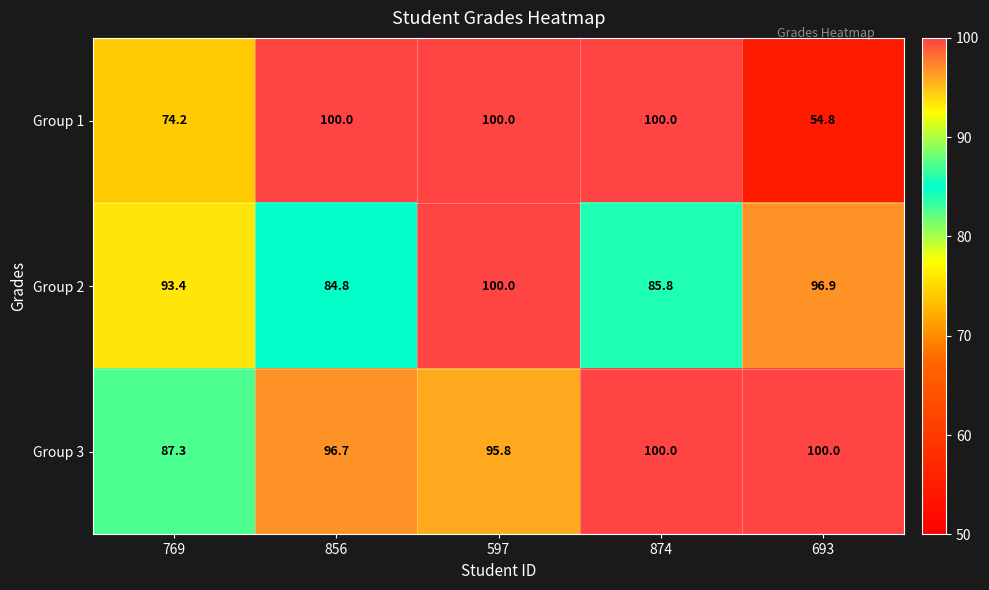

What is the total value across all series at 769?

254.9